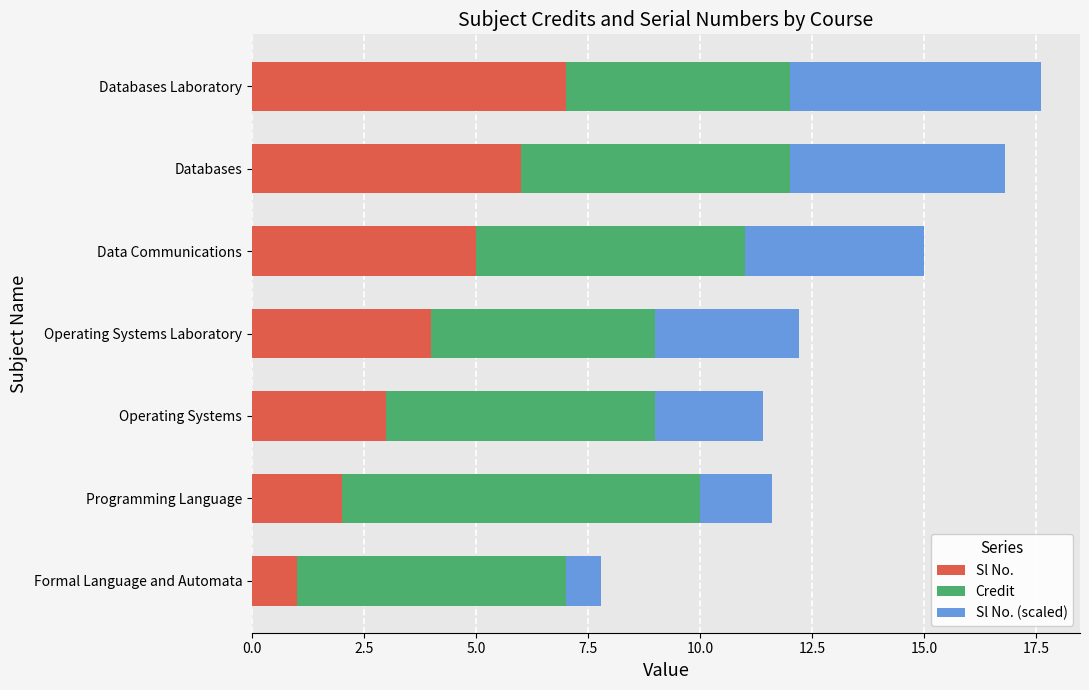

What is the sum of the Sl No. values at Operating Systems Laboratory and Programming Language?

6.0